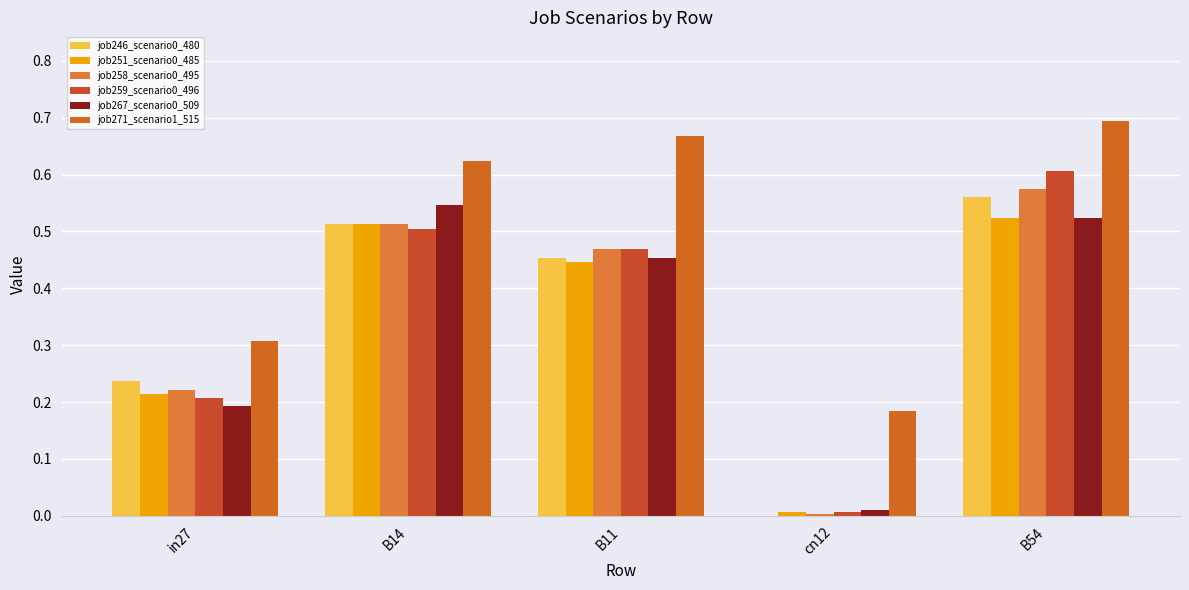

What is the difference between the maximum and minimum values in the job259_scenario0_496 series?

0.6